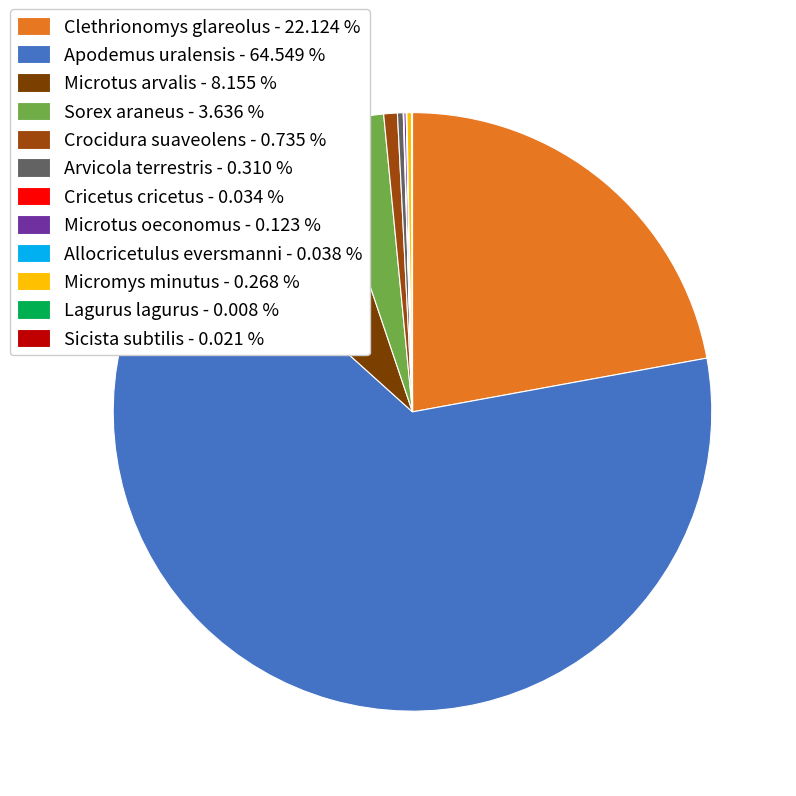

Rank the categories by value from highest to lowest.

Apodemus uralensis, Clethrionomys glareolus, Microtus arvalis, Sorex araneus, Crocidura suaveolens, Arvicola terrestris, Micromys minutus, Microtus oeconomus, Allocricetulus eversmanni, Cricetus cricetus, Sicista subtilis, Lagurus lagurus